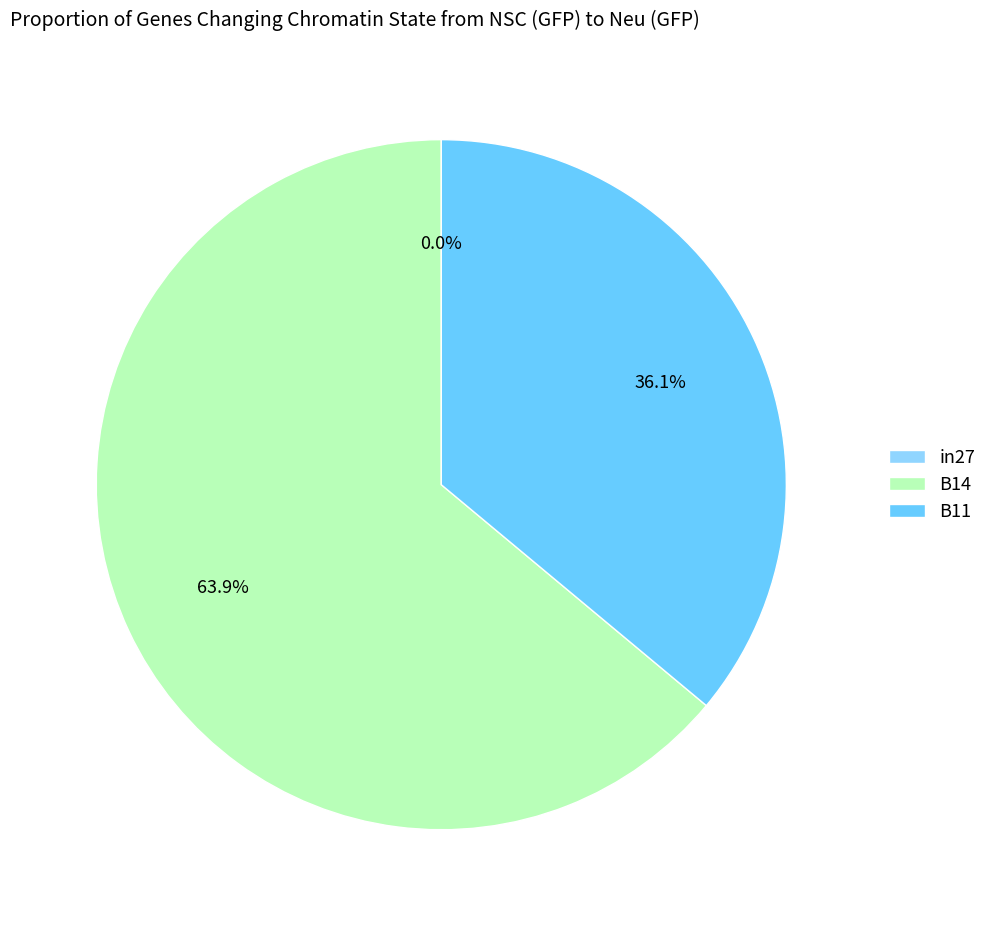

To the nearest percent, what is the average slice percentage?

33%